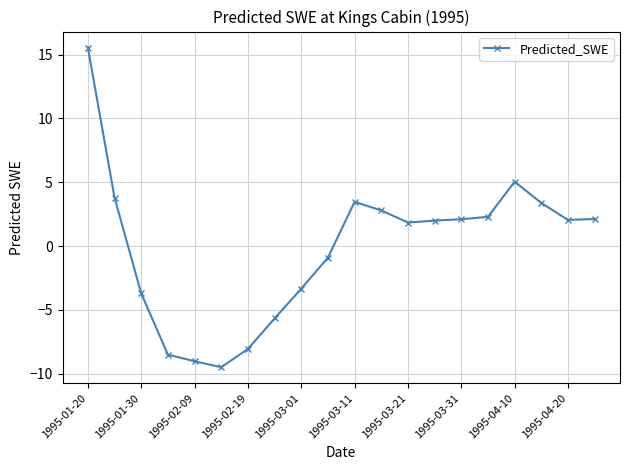

What is the sum of all values?

-2.3